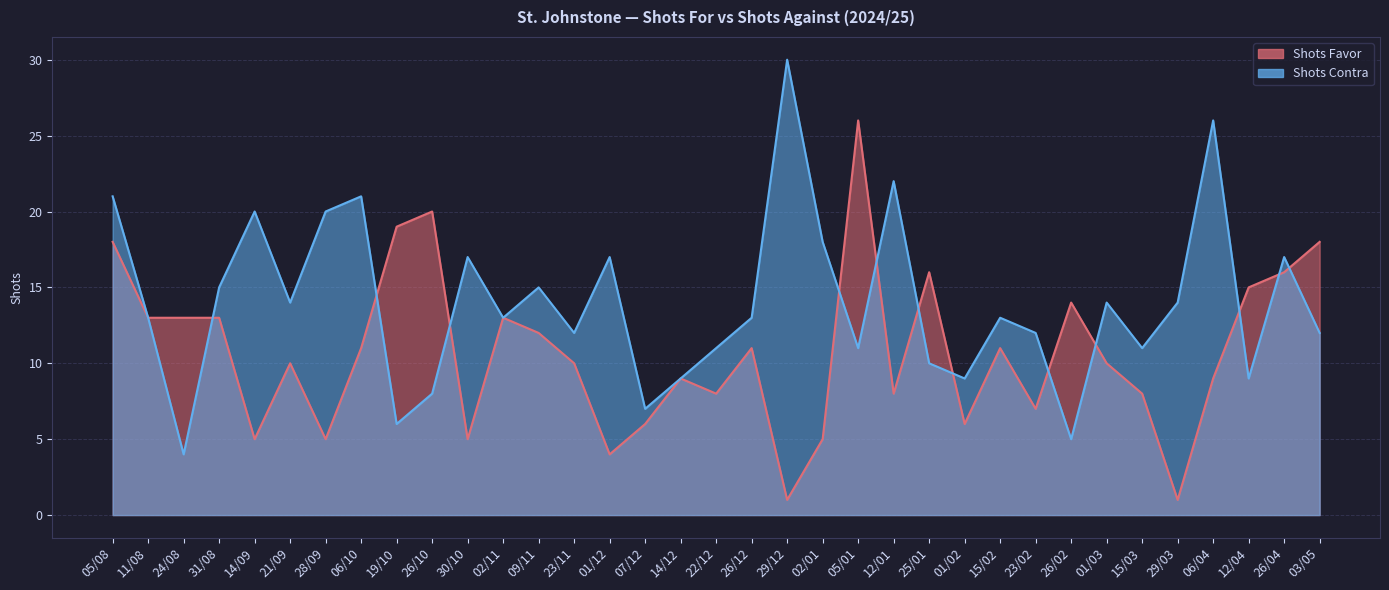

How many values in the Shots Favor series exceed 10?

17